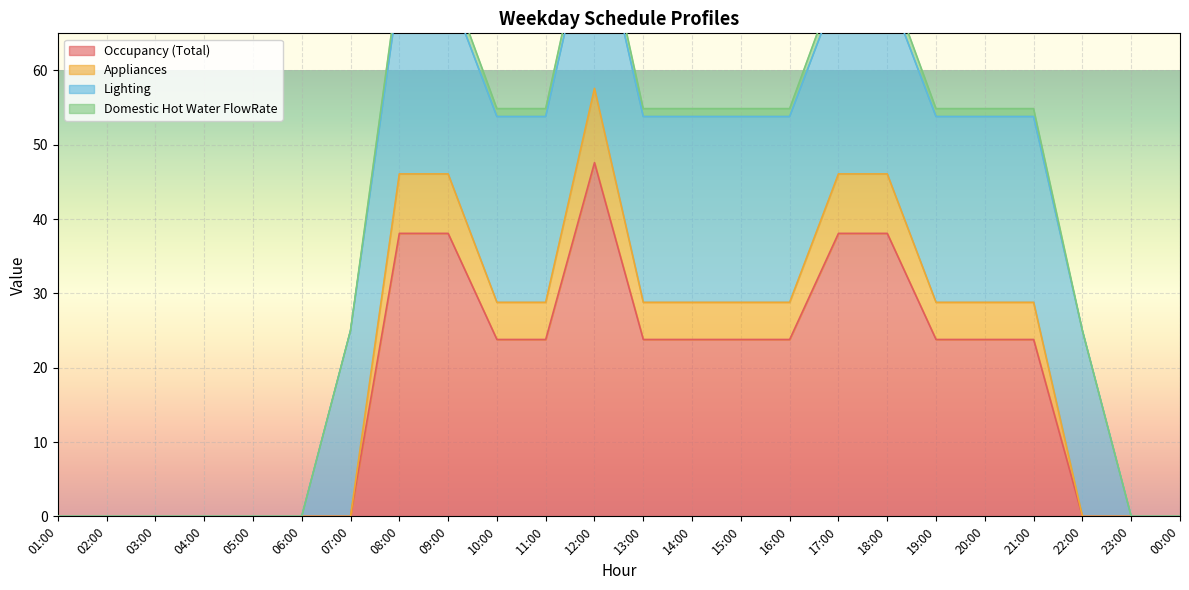

At which category does the chart reach its minimum across all series?

01:00